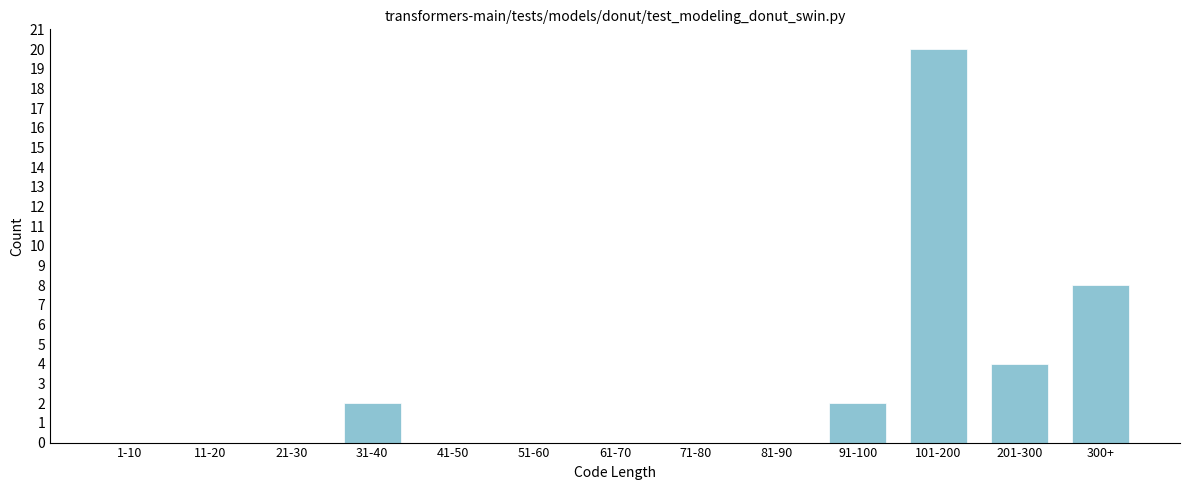

Reading left to right, extract all data points from this chart.

1-10=0	11-20=0	21-30=0	31-40=2	41-50=0	51-60=0	61-70=0	71-80=0	81-90=0	91-100=2	101-200=20	201-300=4	300+=8